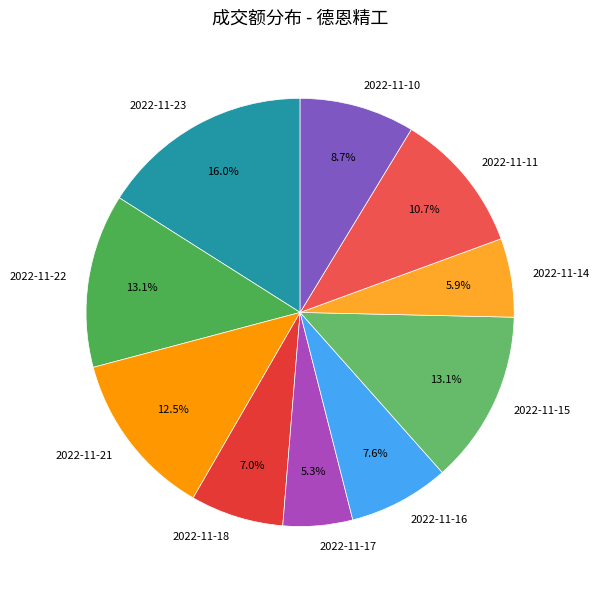

Does any single category account for the majority?

No